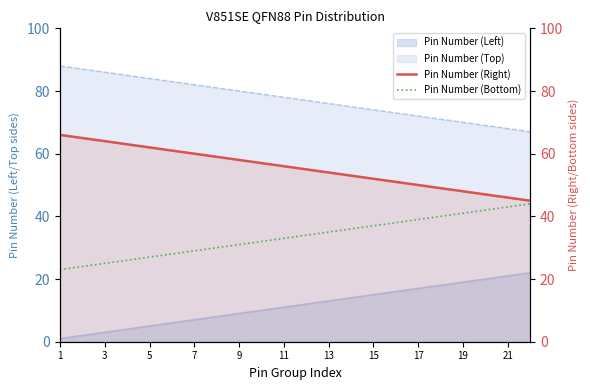

The Pin Number (Bottom) series shows 51 at 17. True or false?

False